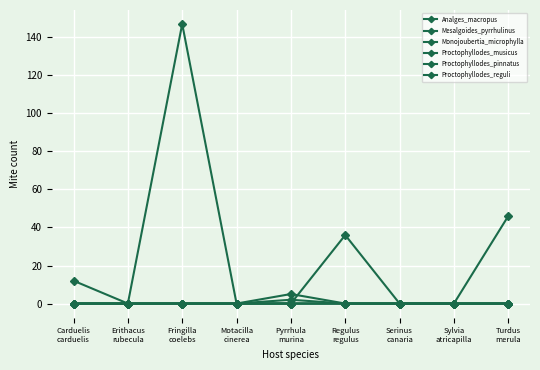

True or false: Proctophyllodes_musicus has a value of 0 at Regulus
regulus.

True